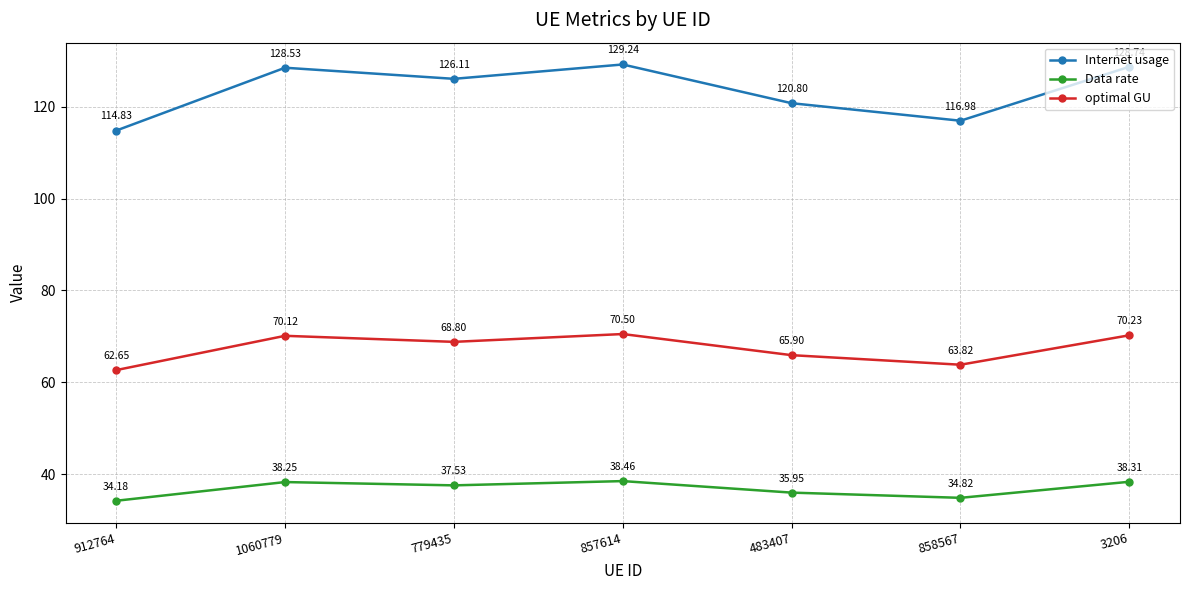

What is the total value across all series at 857614?

238.2